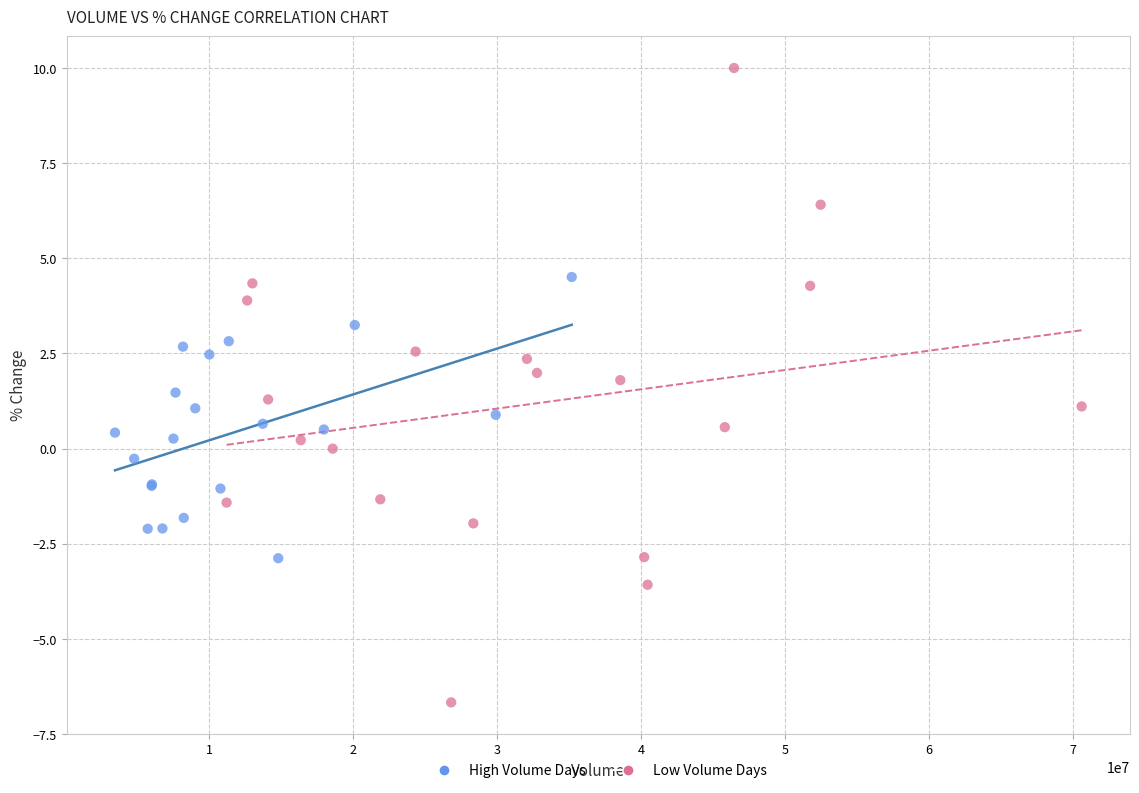

Which series contains the highest Y value?

Low Volume Days